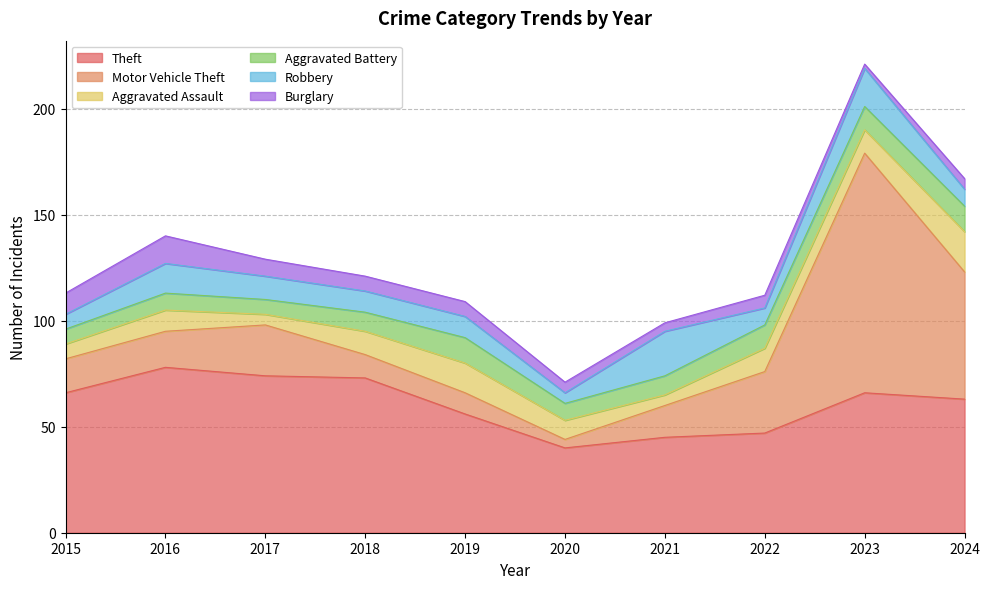

What is the greatest value displayed?

113